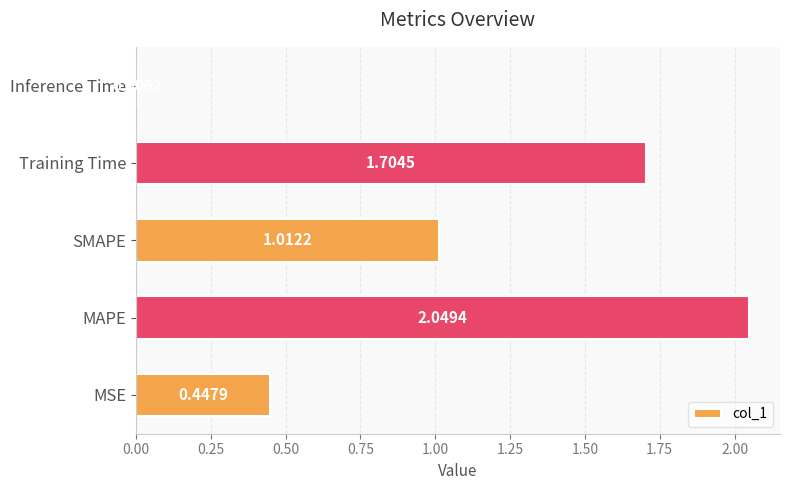

What is the sum of all values?

5.2